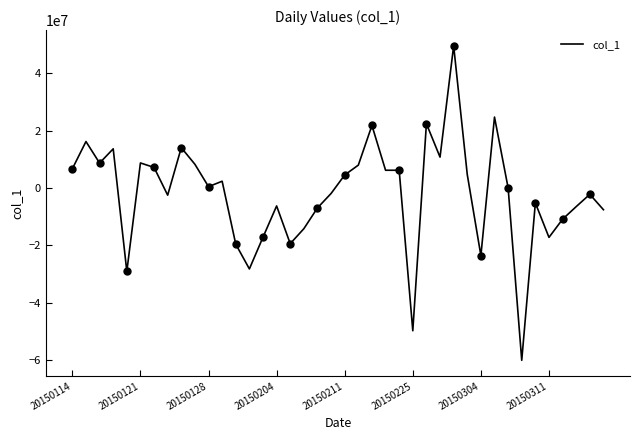

How many lines are shown in the chart?

1